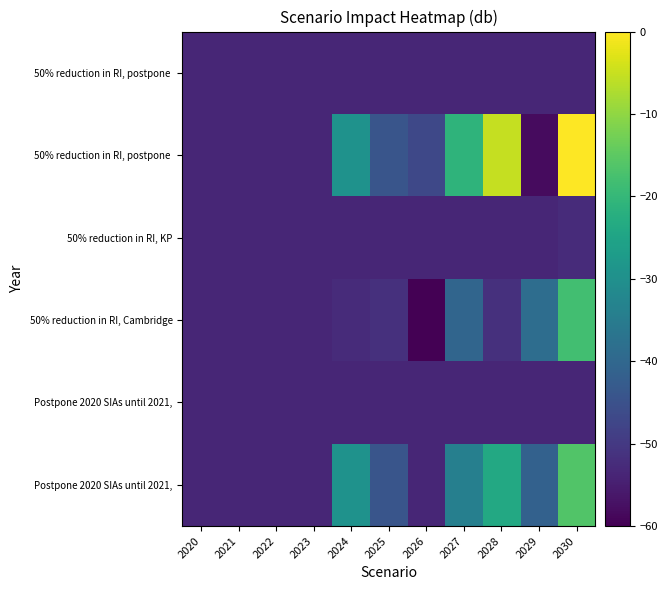

At how many categories does at least one series exceed -4?

1